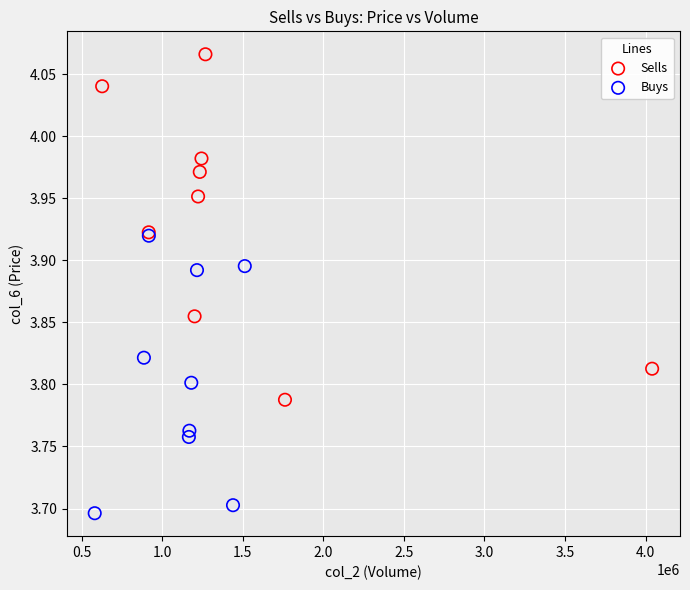

Which series has the widest spread of Y values?

Sells